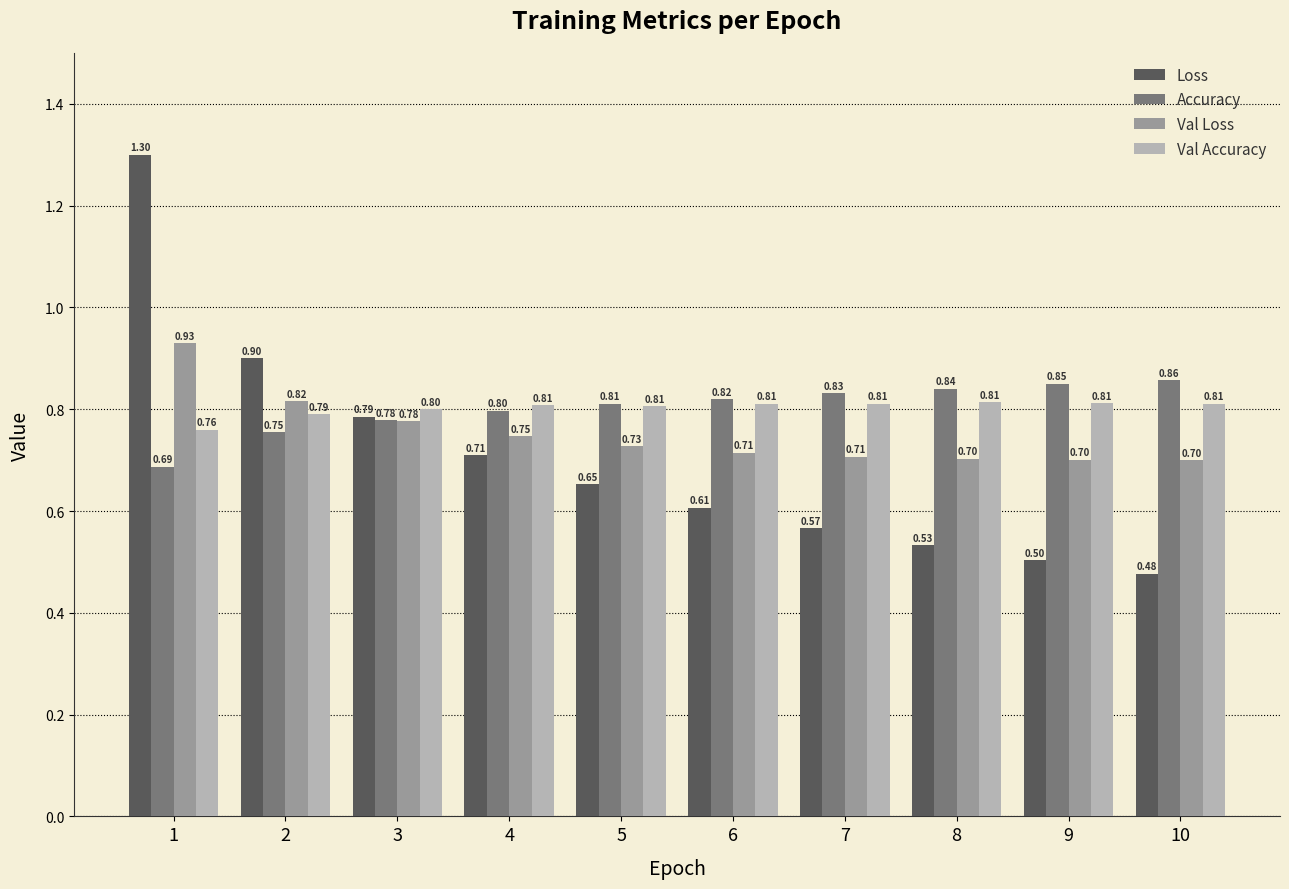

Is it true that Val Loss equals 0.8 at 2?

True